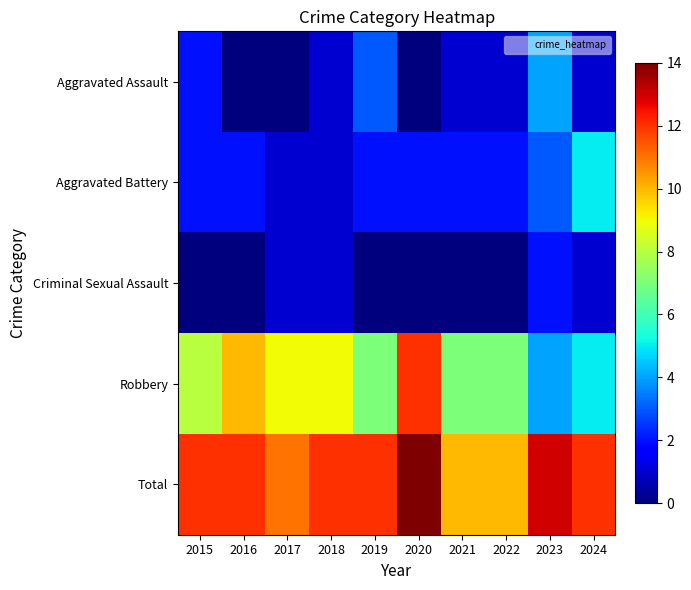

Which series has the largest range (max minus min)?

Robbery